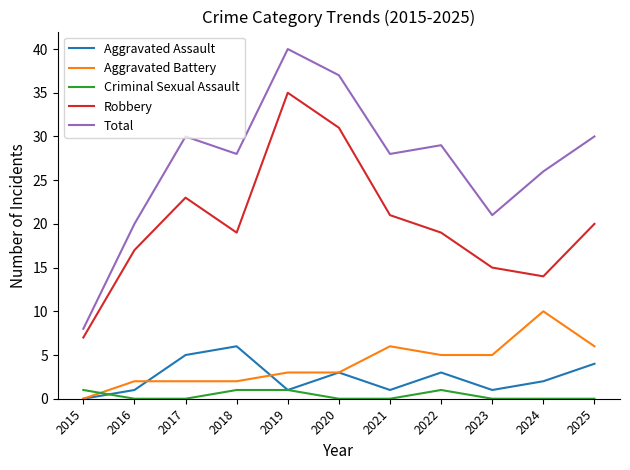

Does the chart display data point markers on the line(s)?

No